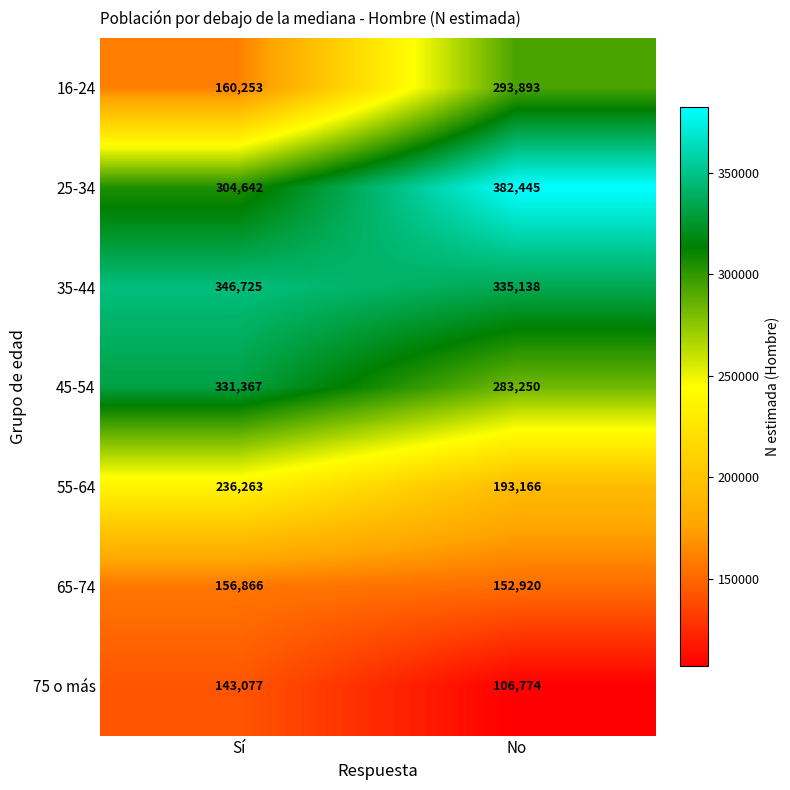

The 35-44 series shows 585191 at No. True or false?

False